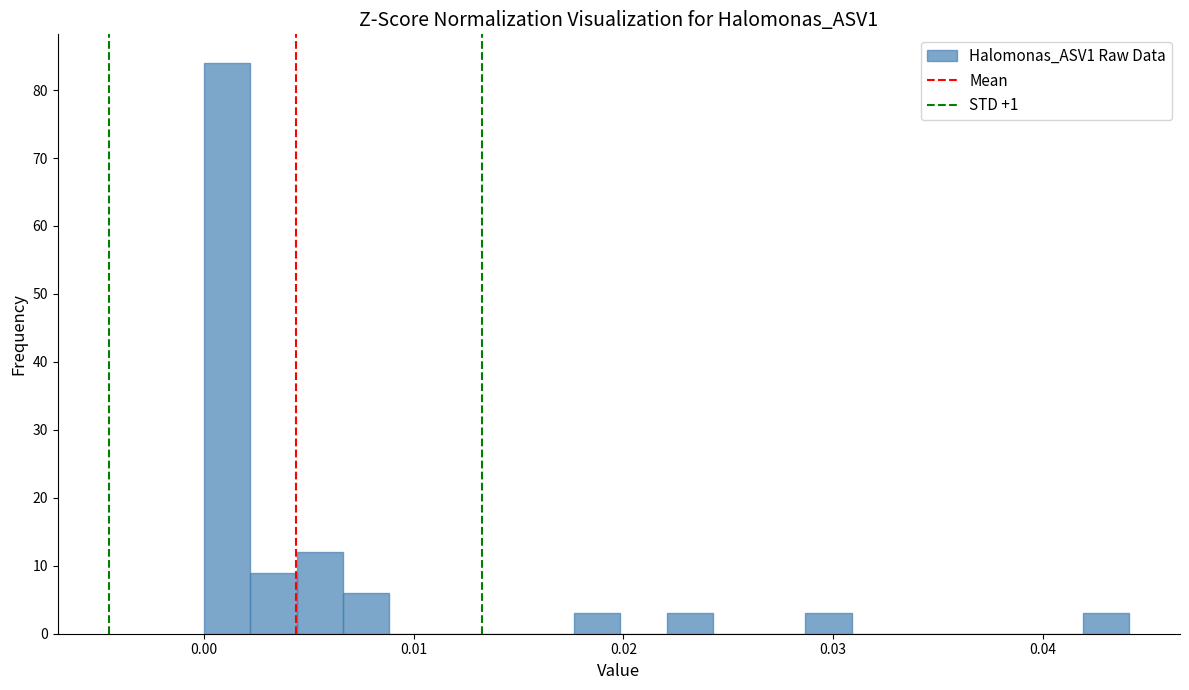

Read against the x-axis, roughly where is the centre of the tallest bar?

0.001